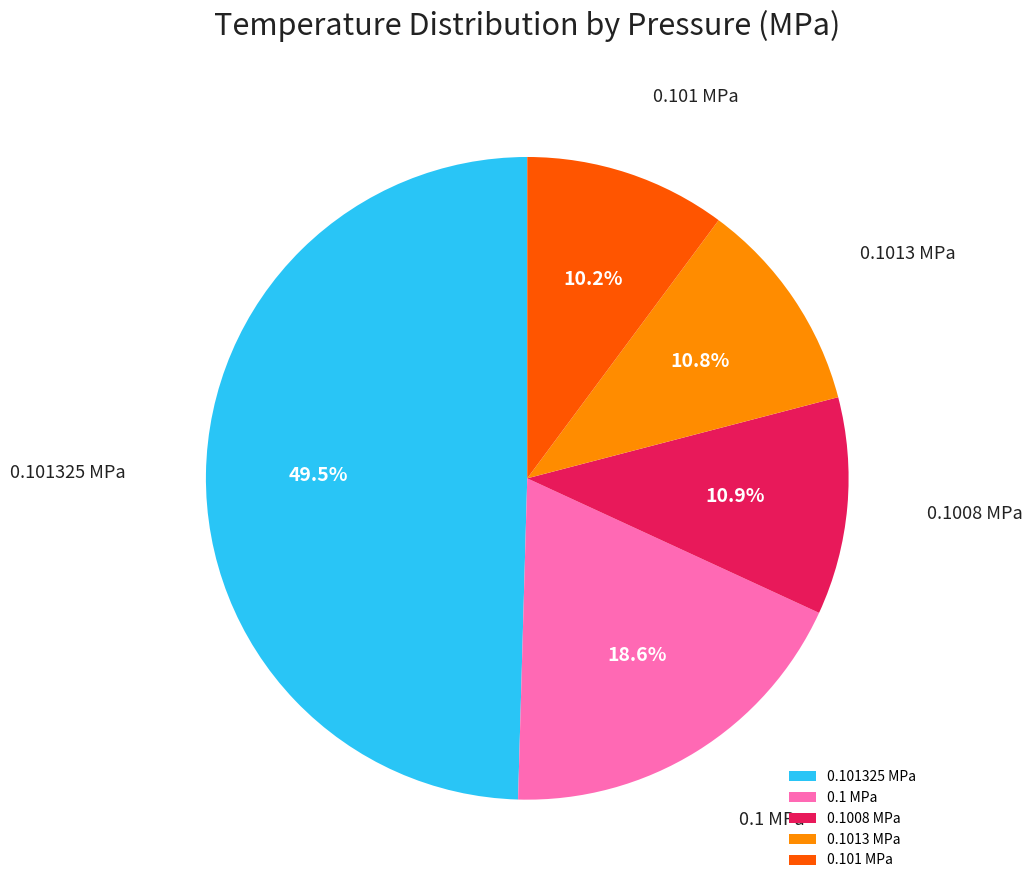

What is the total percentage of 0.1013 MPa and 0.1008 MPa?

21.7%